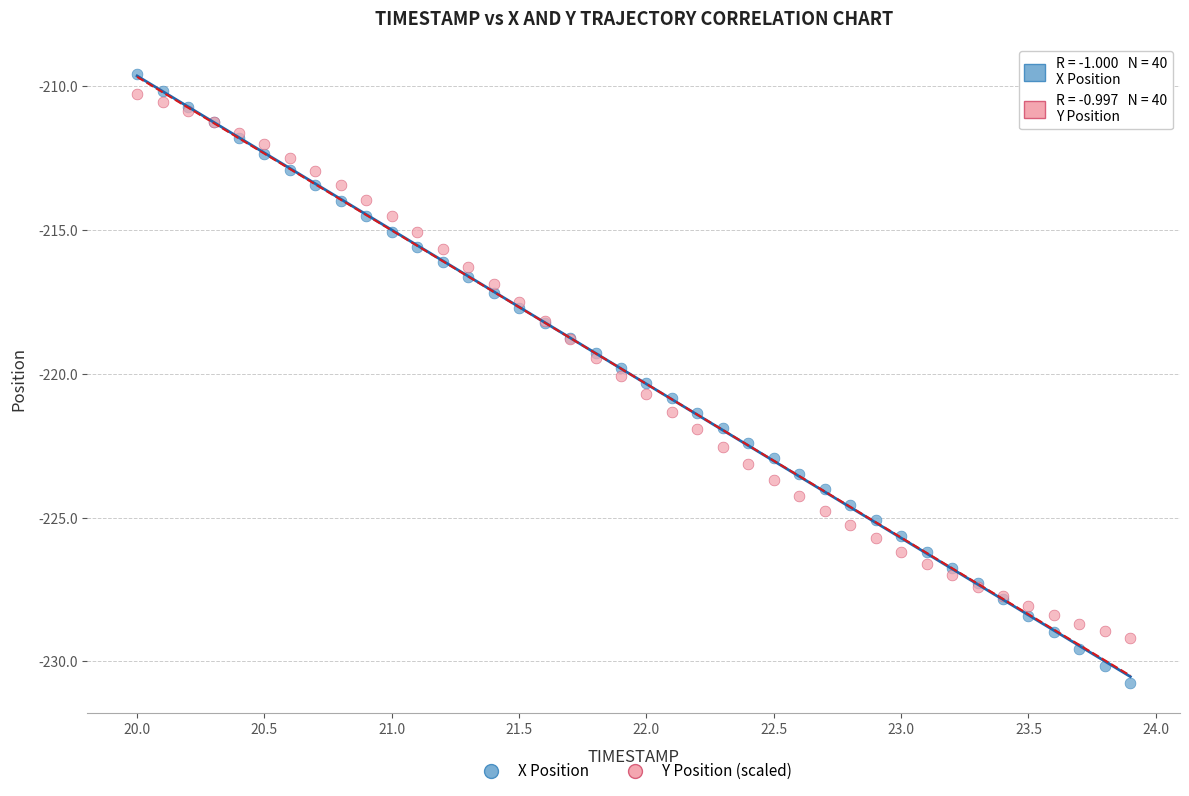

What are all the series names shown in the legend?

X Position, Y Position (scaled)